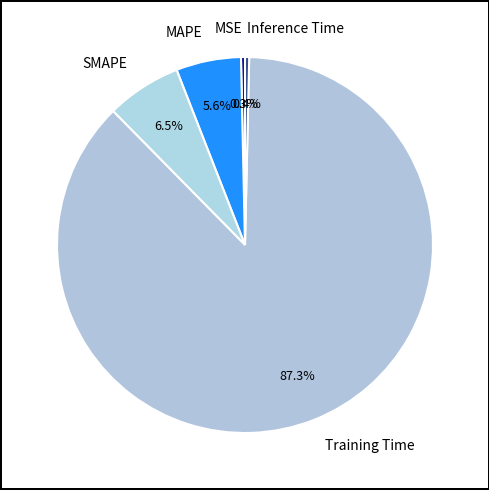

Combined, do MAPE and Inference Time account for over 50%?

No